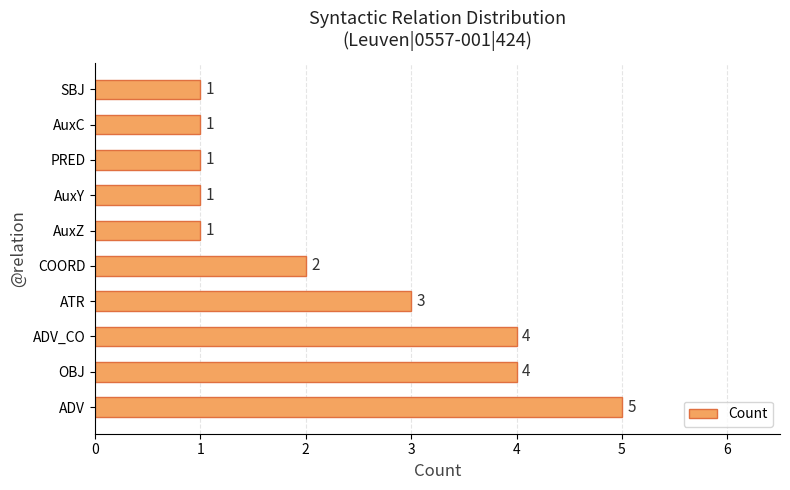

Reading bottom to top, transcribe all the data shown in this chart.

ADV=5	OBJ=4	ADV_CO=4	ATR=3	COORD=2	AuxZ=1	AuxY=1	PRED=1	AuxC=1	SBJ=1